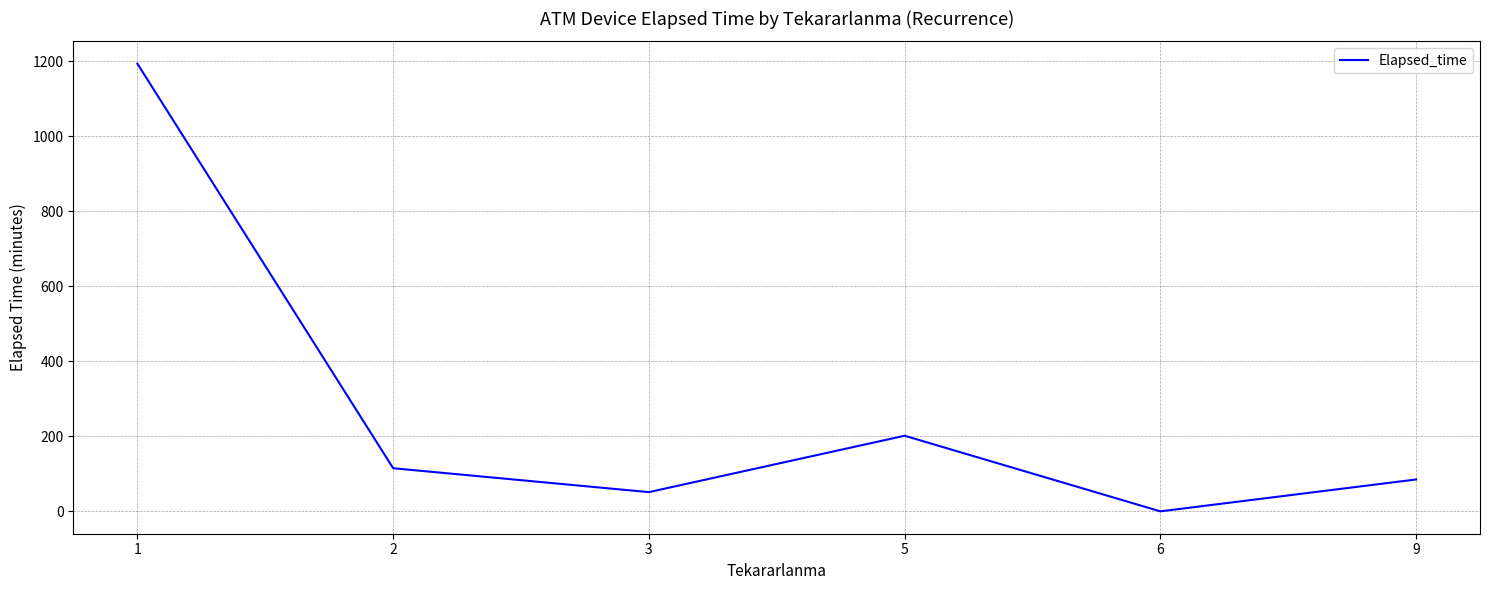

What is the greatest value displayed?

1194.0